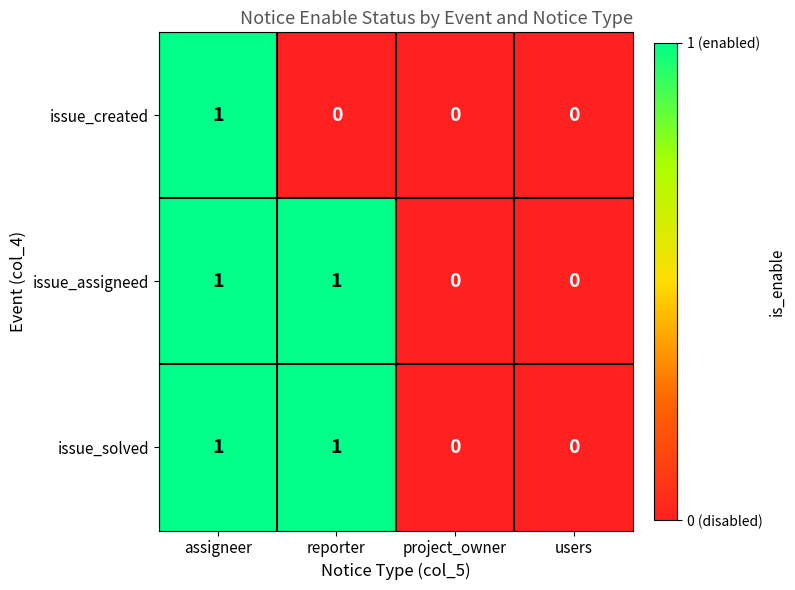

At which category is the sum across all series the highest?

assigneer